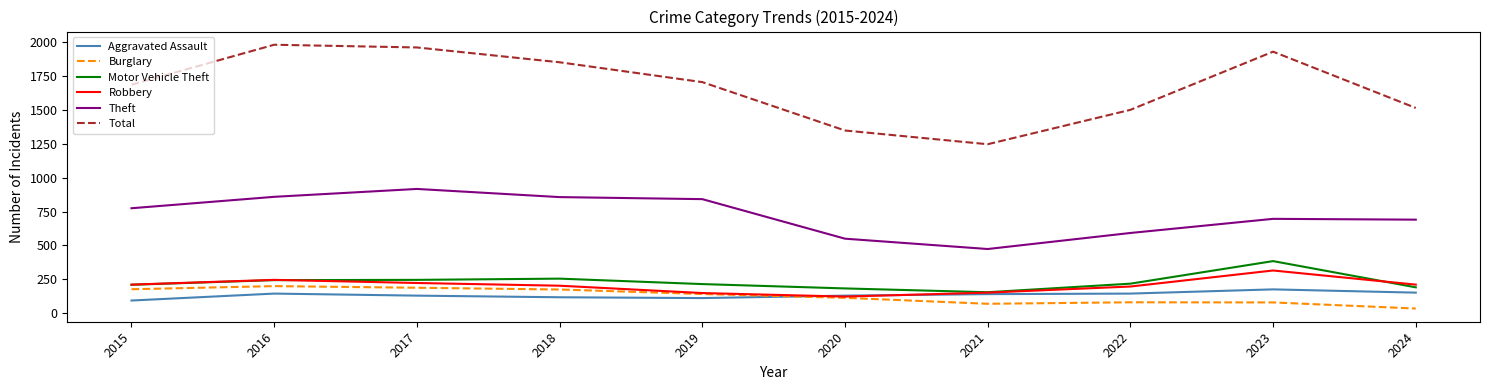

Does the chart display data point markers on the line(s)?

No